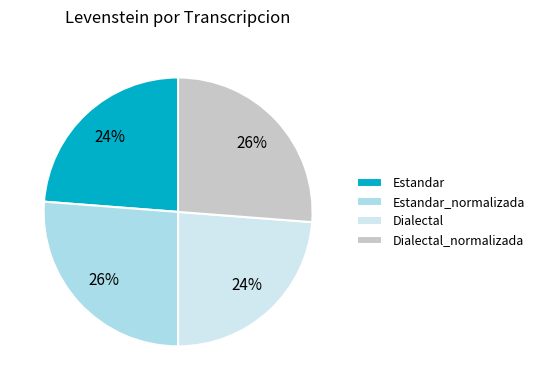

How many segments does this pie chart have?

4